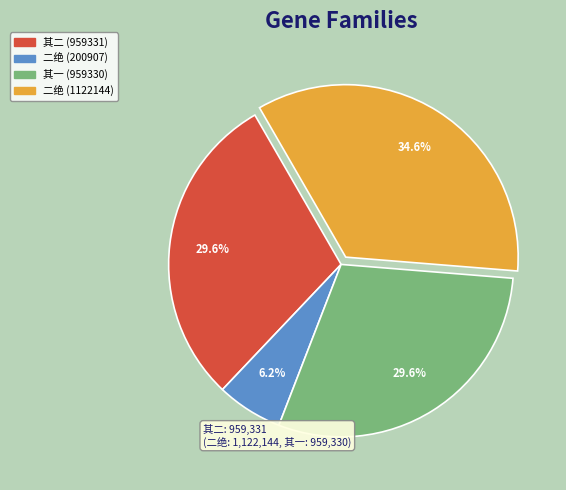

How many slices are in this pie chart?

4